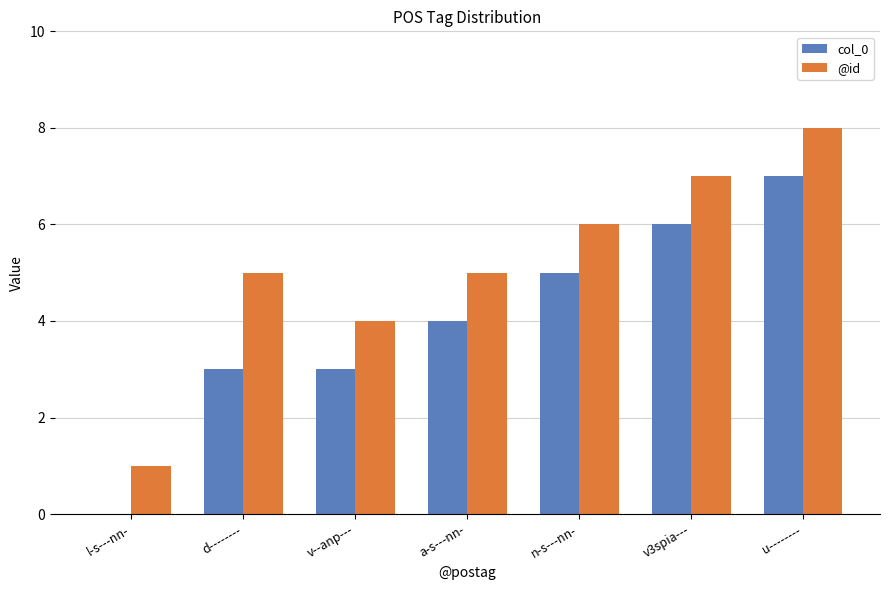

How many groups of bars are there?

7